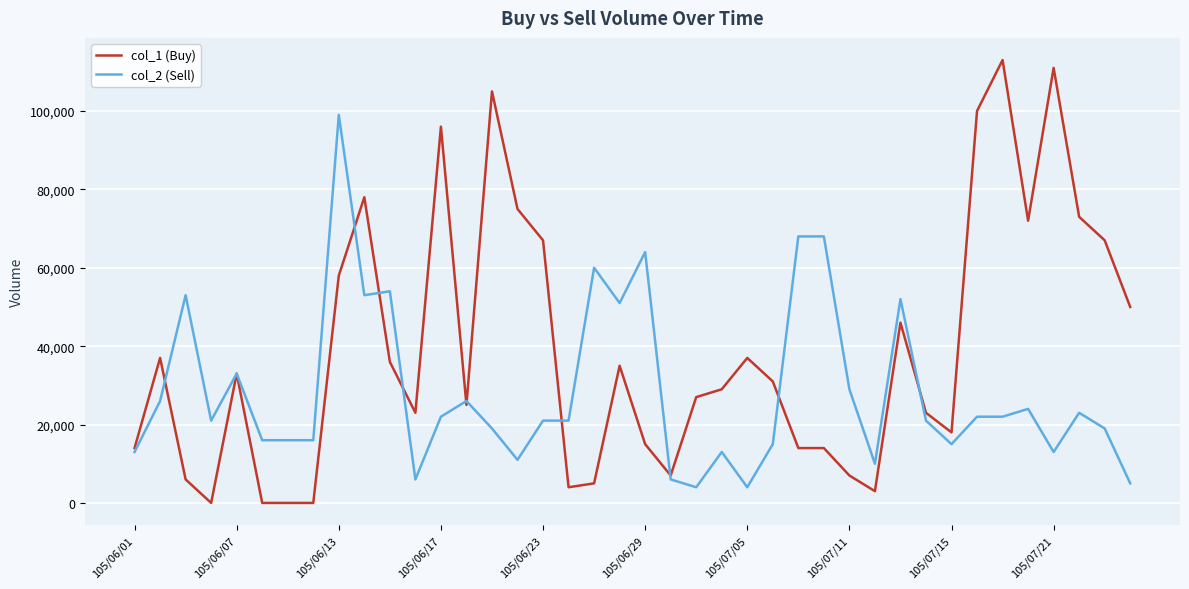

Which series has the widest spread of values?

col_1 (Buy)